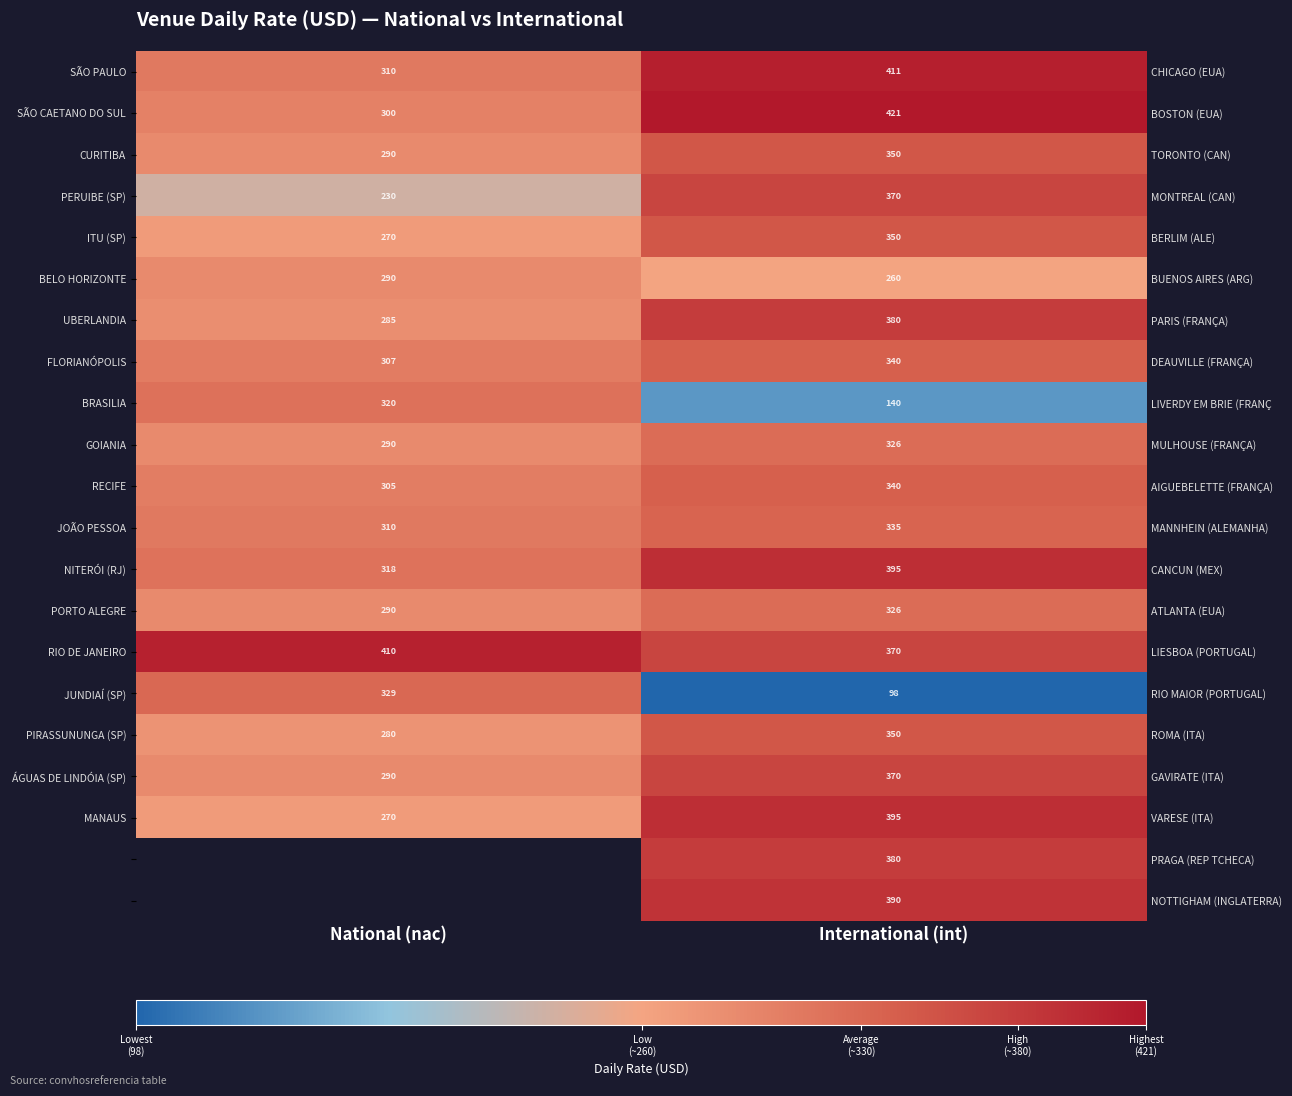

Count the number of categories in the chart.

2